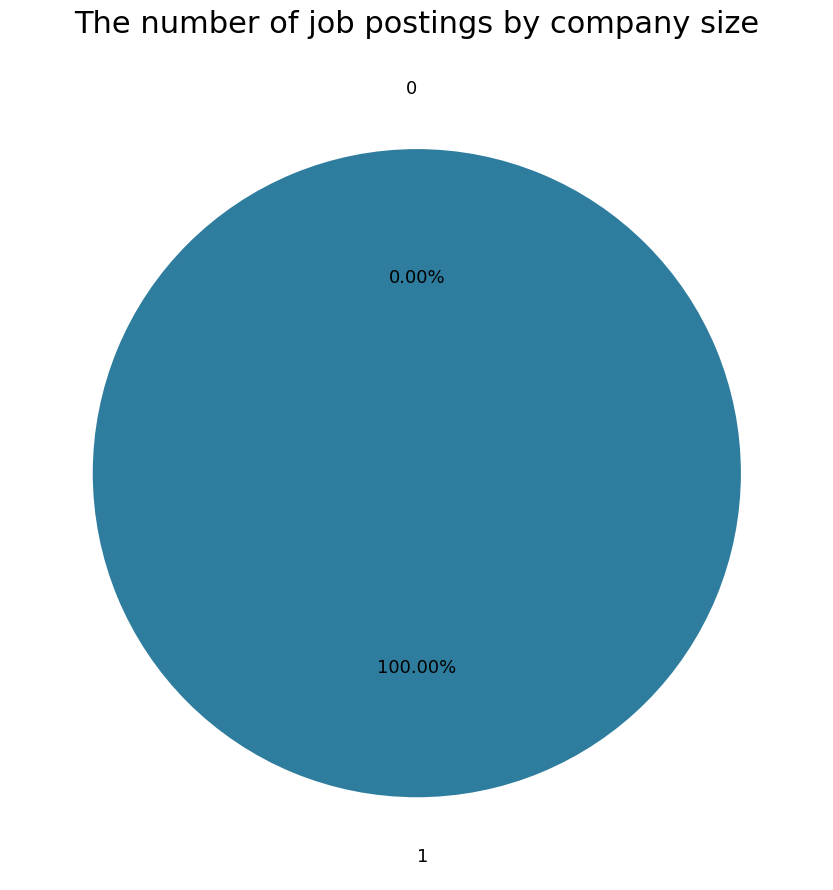

To the nearest percent, what is the average slice percentage?

50%